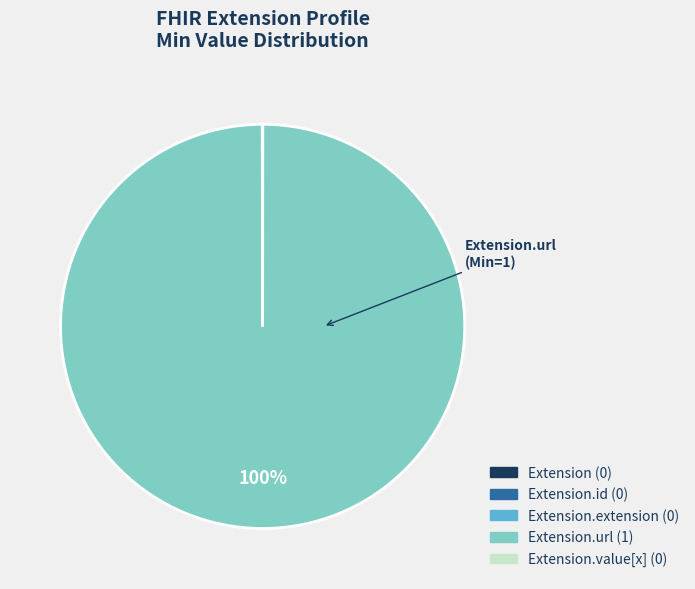

Is there any slice that represents more than half of the pie?

Yes